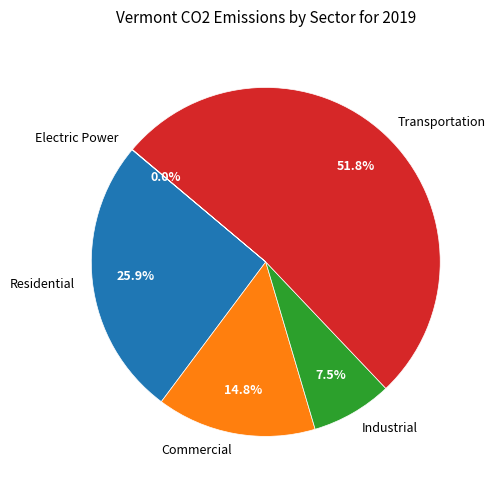

Does any single category account for the majority?

Yes